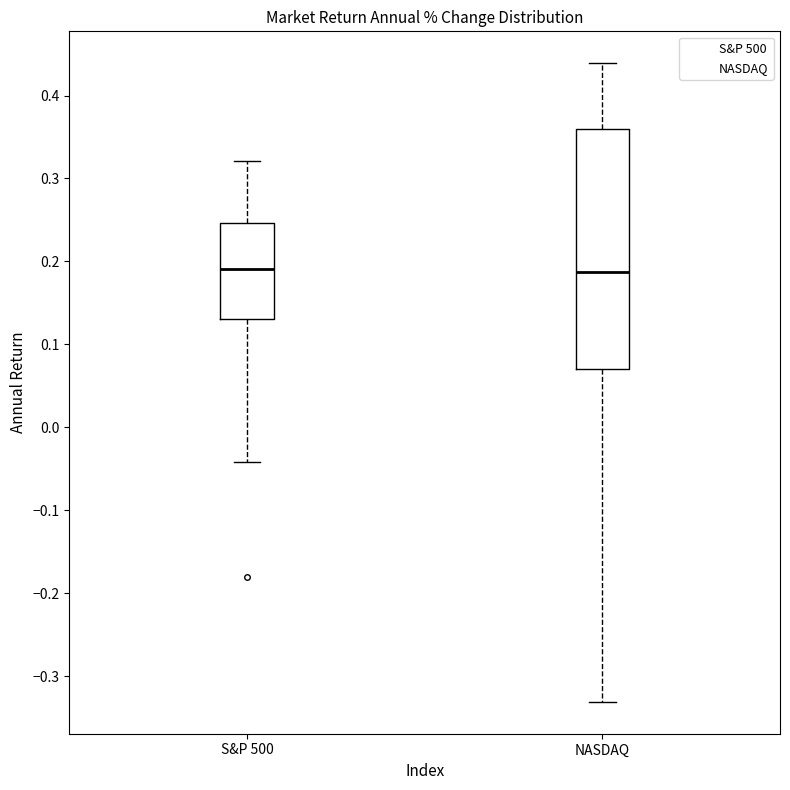

Comparing the boxes themselves (not the whiskers), which one is the tallest?

NASDAQ